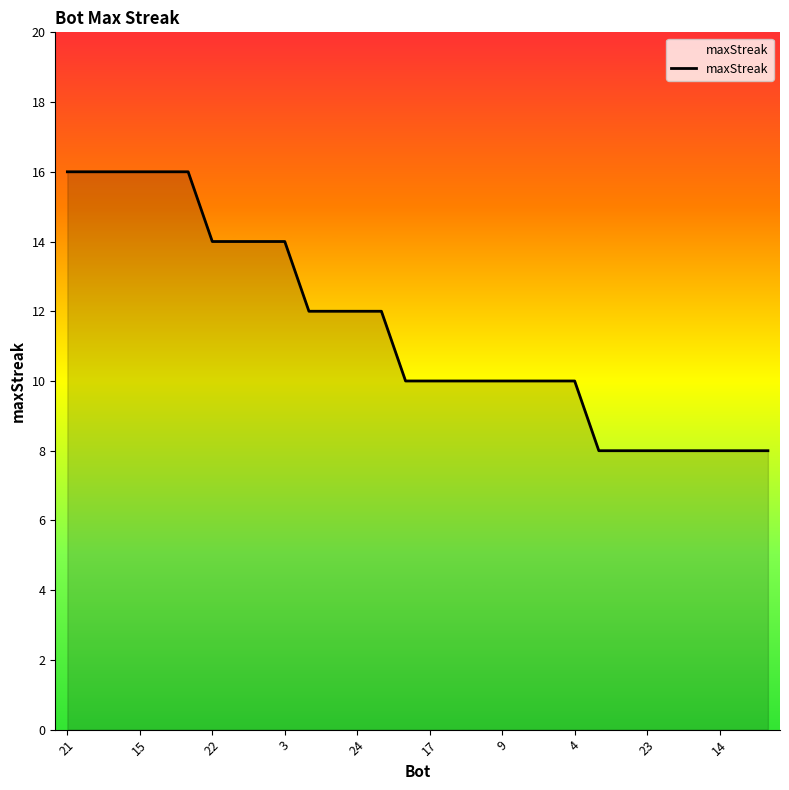

What is the greatest value displayed?

16